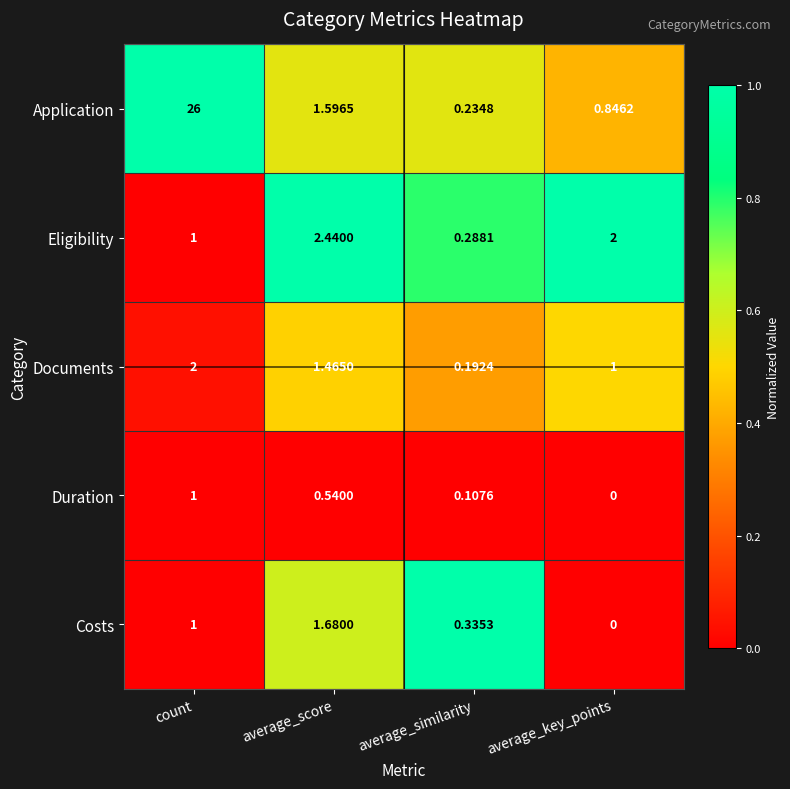

At which category is the sum across all series the highest?

count